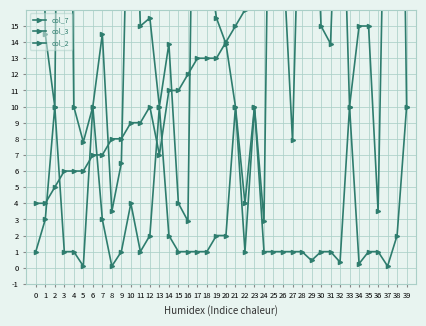

Reading left to right, what are all the values shown in this chart?

col_7: 4.0	4.0	5.0	6.0	6.0	6.0	7.0	7.0	8.0	8.0	9.0	9.0	10.0	7.0	11.0	11.0	12.0	13.0	13.0	13.0	14.0	15.0	16.0	17.0	18.0	18.0	19.0	20.0	21.0	22.0	22.0	23.0	24.0	24.0	25.0	26.0	27.0	28.0	29.0	30.0
col_3: 55.0	14.5	10.0	69.0	10.0	7.8	10.0	14.5	3.5	6.5	32.0	15.0	15.5	10.0	13.9	4.0	2.9	46.0	19.5	15.5	13.9	10.0	4.0	10.0	2.9	46.0	19.5	7.9	29.9	30.0	15.0	13.9	30.0	10.0	15.0	15.0	3.5	35.0	55.0	10.0
col_2: 1.0	3.0	10.0	1.0	1.0	0.1	10.0	3.0	0.1	1.0	4.0	1.0	2.0	10.0	2.0	1.0	1.0	1.0	1.0	2.0	2.0	10.0	1.0	10.0	1.0	1.0	1.0	1.0	1.0	0.5	1.0	1.0	0.3	10.0	0.2	1.0	1.0	0.1	2.0	10.0